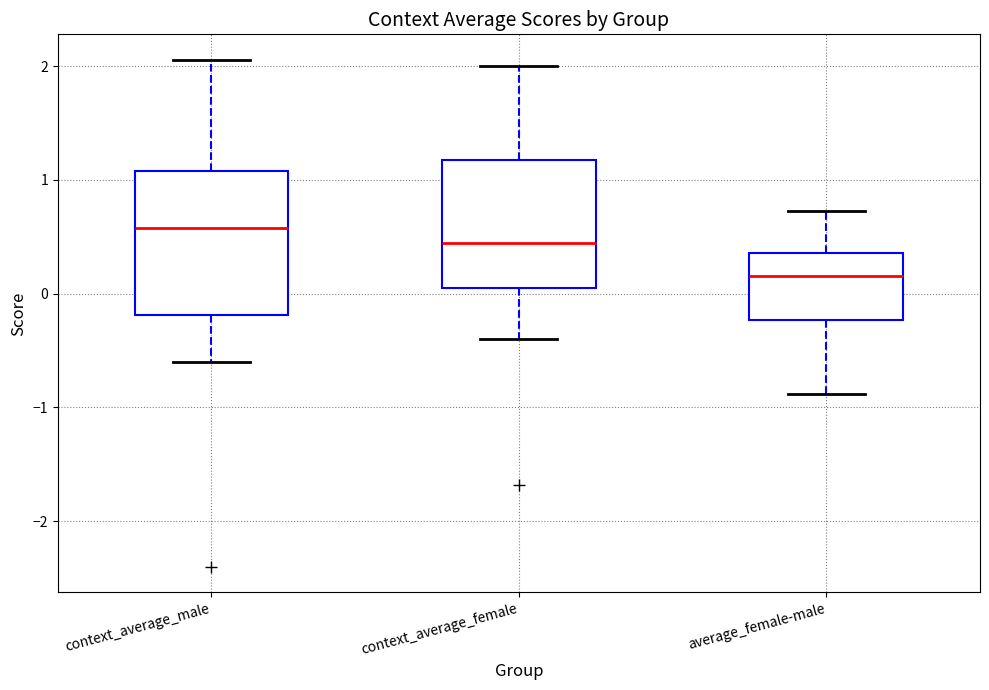

Reading left to right, transcribe this box plot: for each box, give where its median line is, the range the box spans, and where its two whiskers end, as read against the y-axis. The values are not printed on the chart, so give them approximately, as read against the axis.

context_average_male: median 0.6, box -0.2 to 1.1, whiskers -0.6 to 2.1
context_average_female: median 0.4, box 0.0 to 1.2, whiskers -0.4 to 2.0
average_female-male: median 0.2, box -0.2 to 0.4, whiskers -0.9 to 0.7